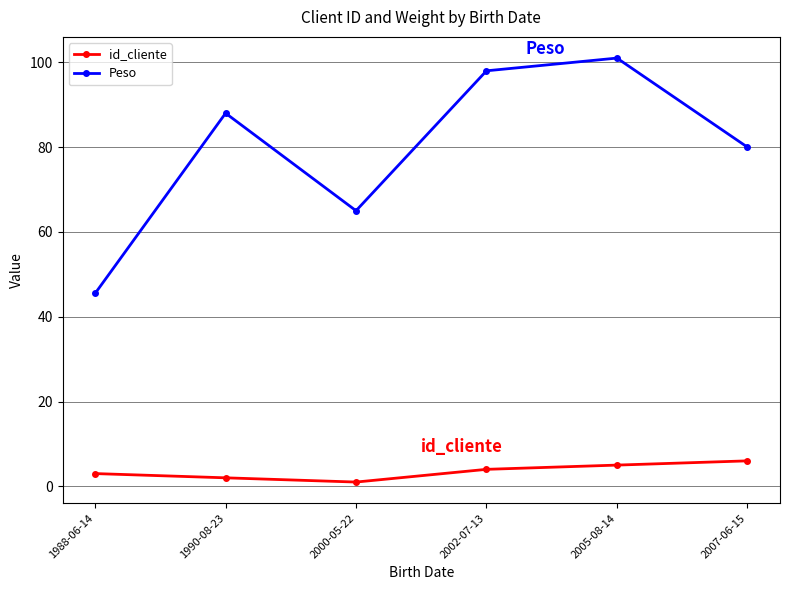

Does the chart display data point markers on the line(s)?

Yes